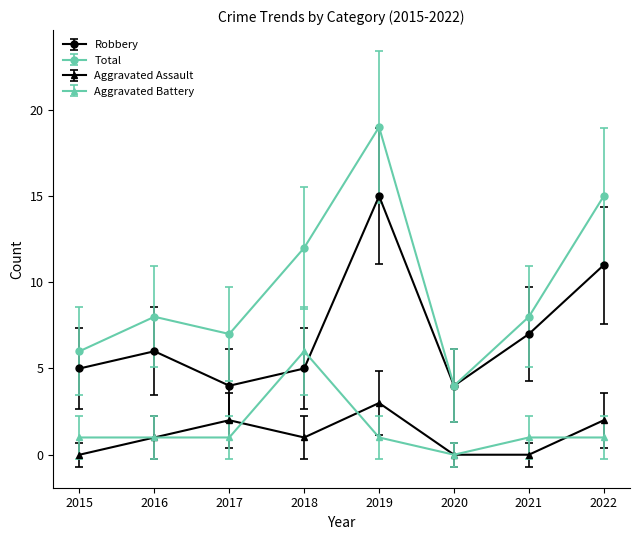

Is this an area chart (filled region under the line)?

No